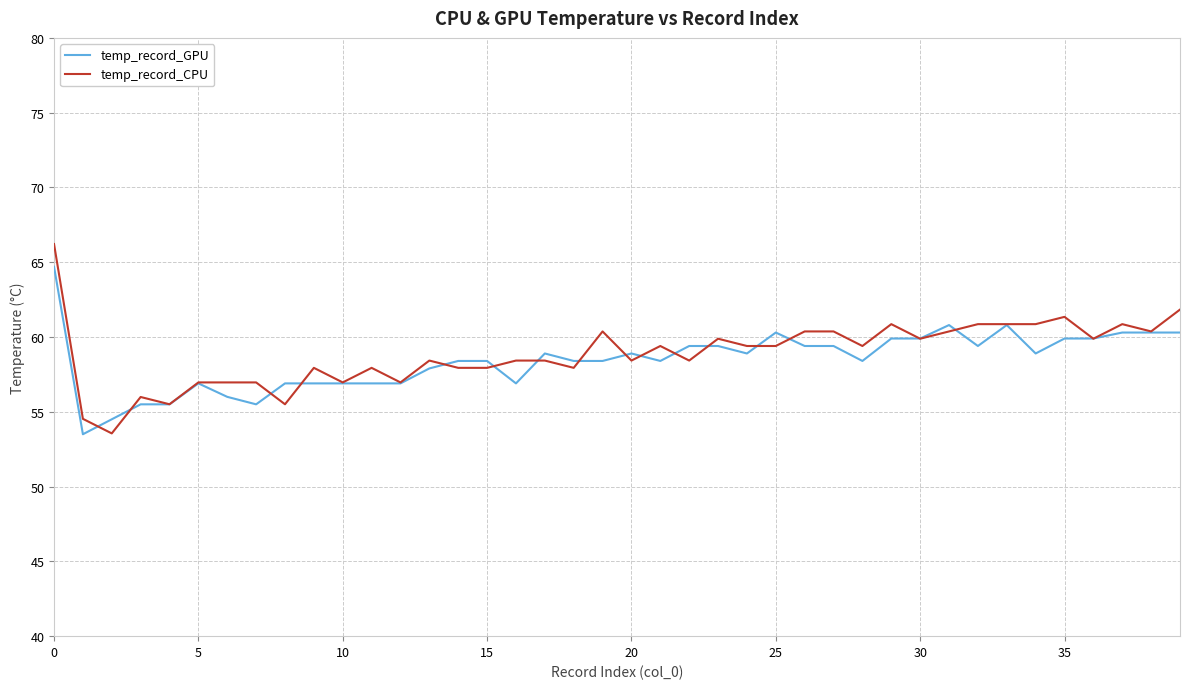

What is the smallest value displayed?

53.5